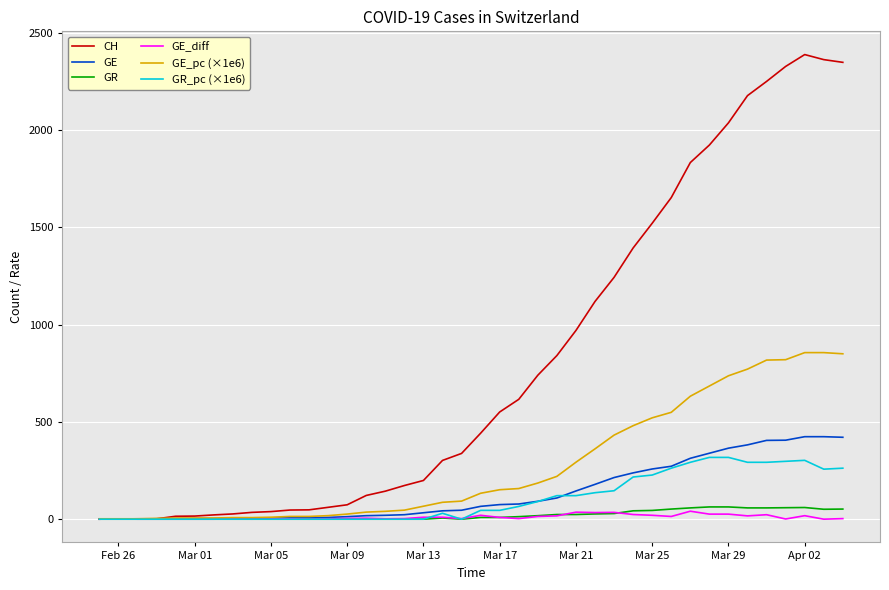

Which series has the largest range (max minus min)?

CH